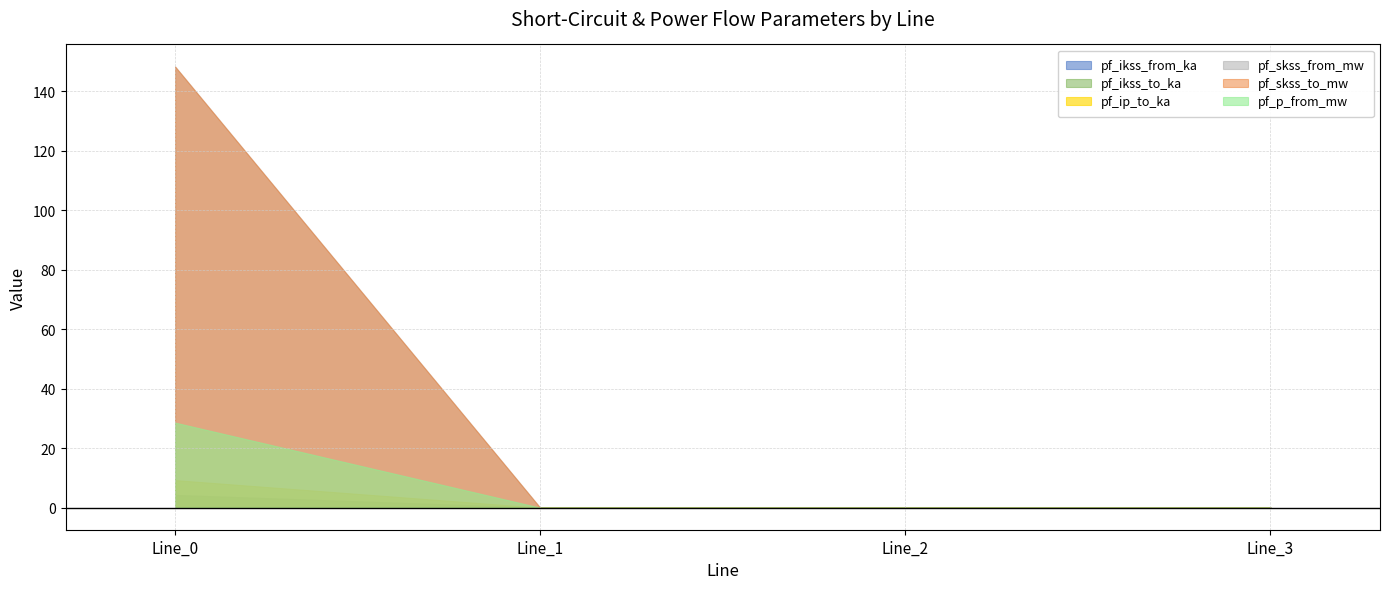

Count the number of data series in this chart.

6